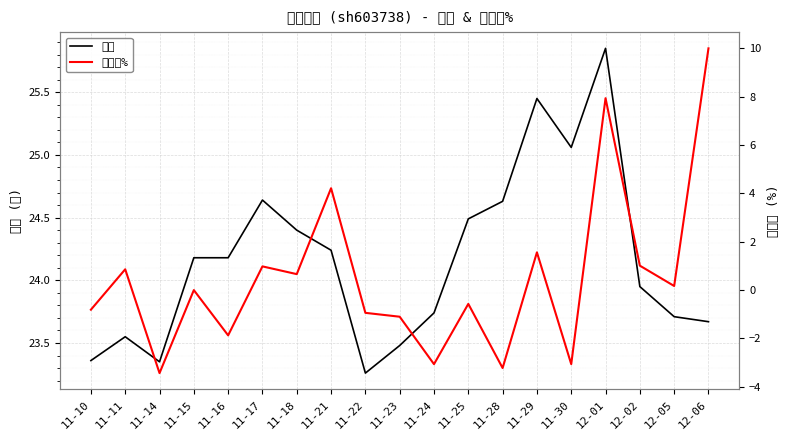

Reading left to right, what are all the values shown in this chart?

价格: 23.4	23.6	23.4	24.2	24.2	24.6	24.4	24.2	23.3	23.5	23.7	24.5	24.6	25.4	25.1	25.9	23.9	23.7	23.7
涨跌幅%: -0.8	0.9	-3.4	0.0	-1.9	1.0	0.7	4.2	-0.9	-1.1	-3.1	-0.6	-3.2	1.6	-3.1	7.9	1.0	0.2	10.0